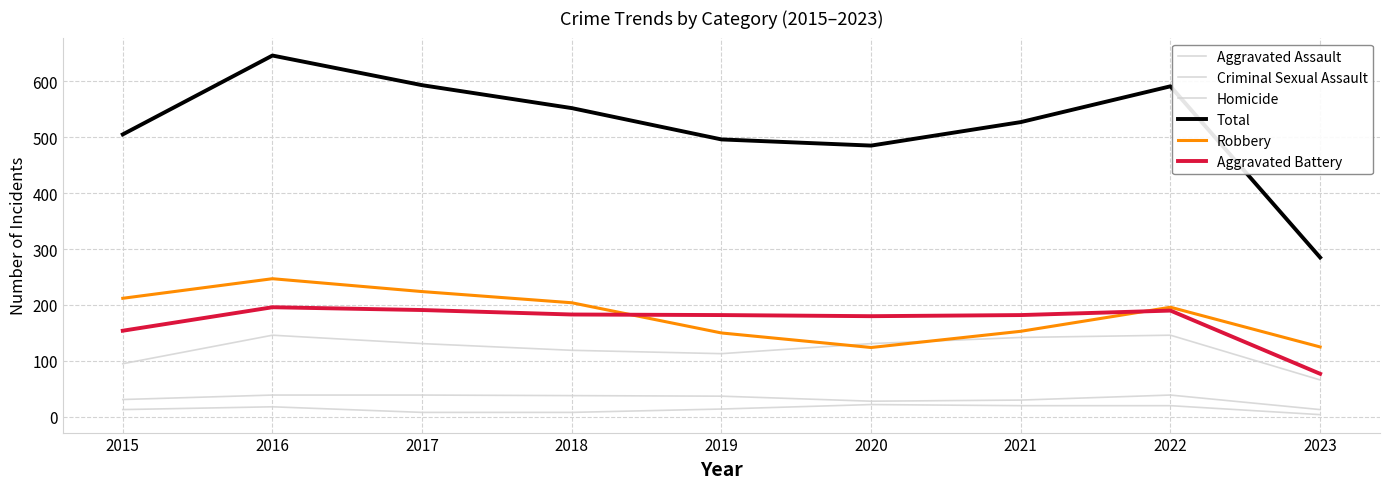

Does the chart have visible grid lines?

Yes